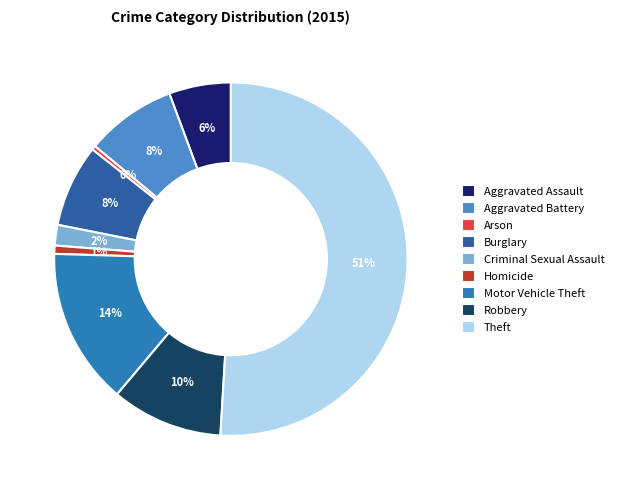

Is Theft the majority of the pie?

Yes